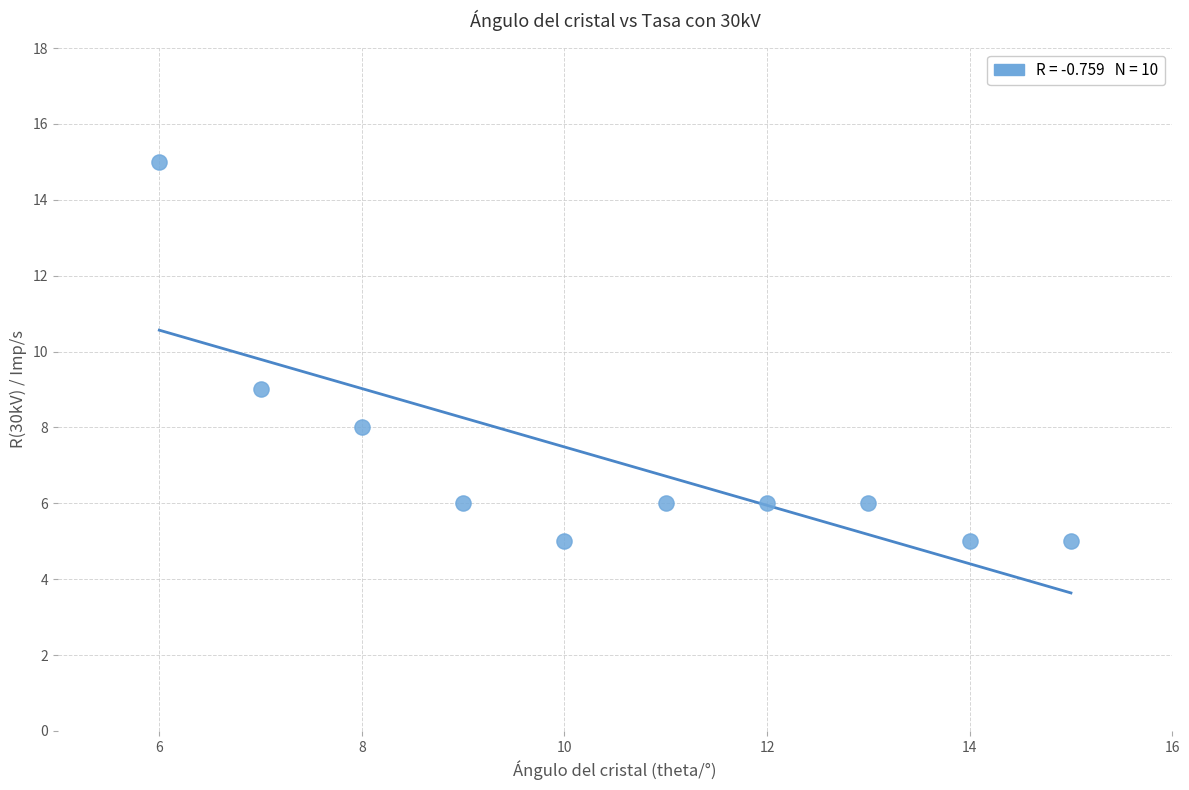

What Y value in the scatter plot is closest to 10?

9